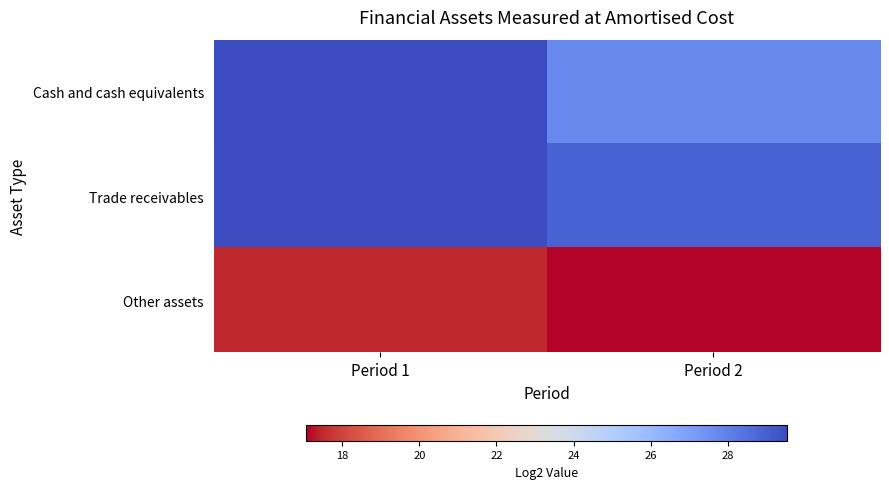

Reading right to left, transcribe all the data shown in this chart.

Cash and cash equivalents: Period 2=27.8	Period 1=29.5
Trade receivables: Period 2=28.9	Period 1=29.5
Other assets: Period 2=17.1	Period 1=17.5